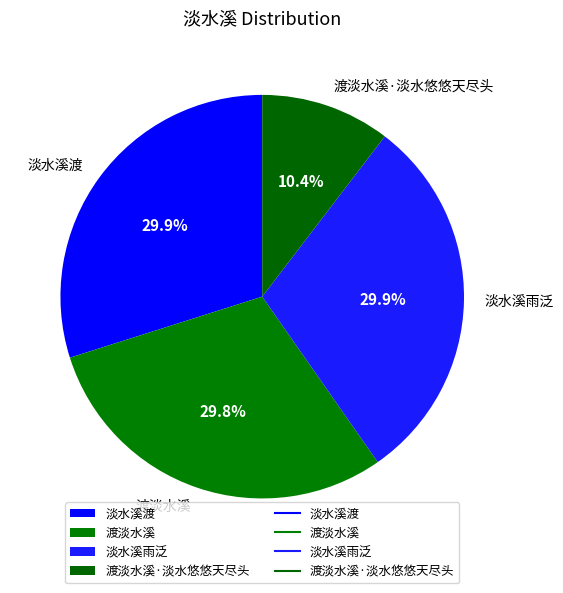

To the nearest percent, what is the average slice percentage?

25%